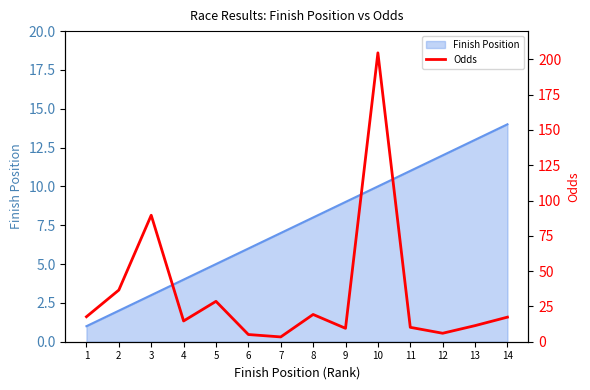

How many data points does each series have?

14